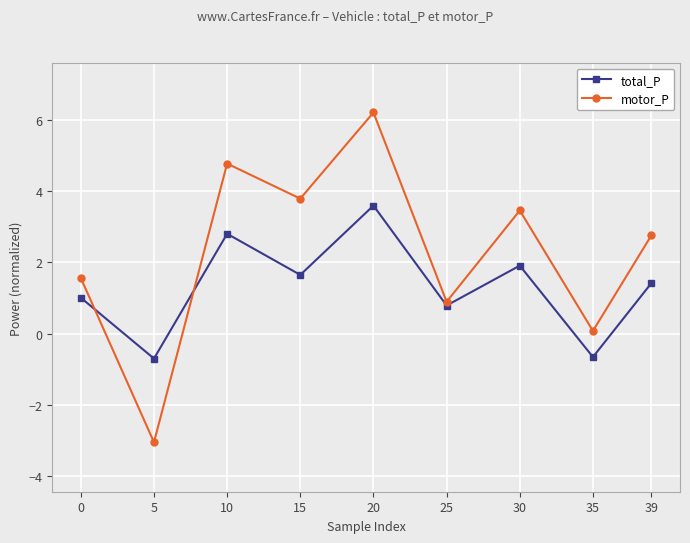

Is the value of motor_P at 10 greater than the value of total_P at 5?

Yes